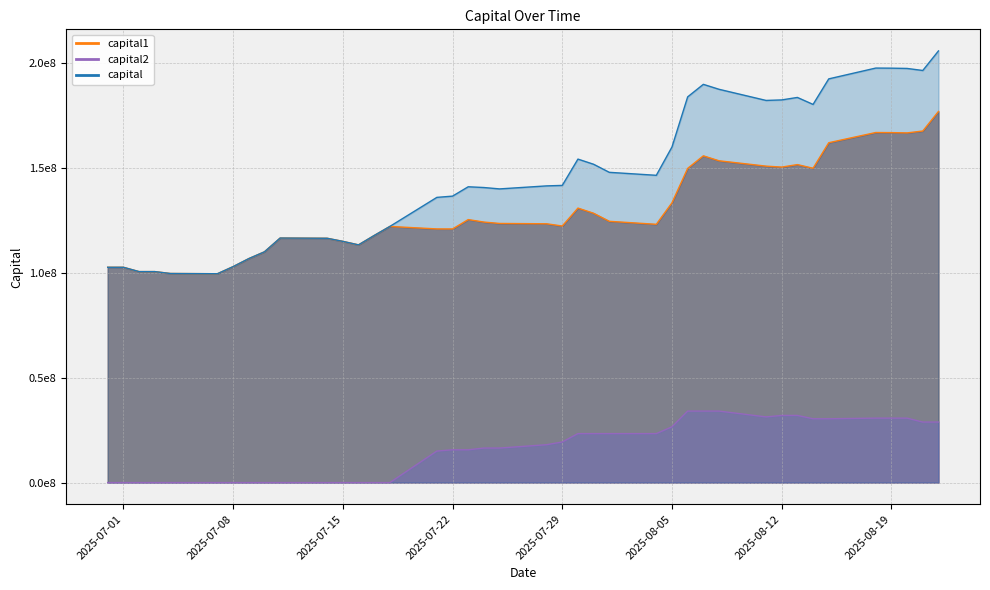

List the labels in order of capital2 value, smallest first.

20250630, 20250701, 20250702, 20250703, 20250704, 20250707, 20250708, 20250709, 20250710, 20250711, 20250714, 20250715, 20250716, 20250717, 20250718, 20250721, 20250722, 20250723, 20250724, 20250725, 20250728, 20250729, 20250730, 20250731, 20250801, 20250804, 20250805, 20250821, 20250822, 20250814, 20250815, 20250818, 20250819, 20250820, 20250811, 20250812, 20250813, 20250806, 20250807, 20250808